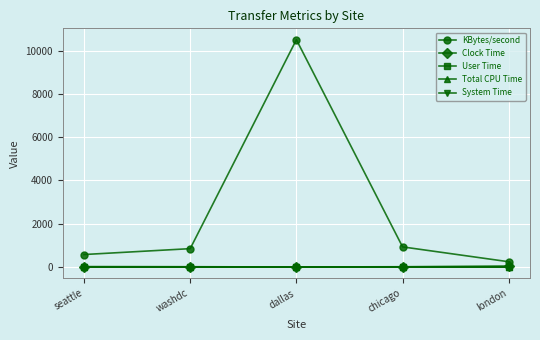

True or false: KBytes/second and System Time cross at least once.

False